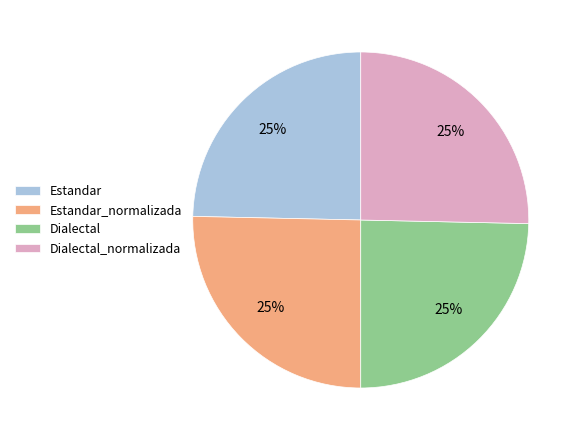

How many slices are in this pie chart?

4